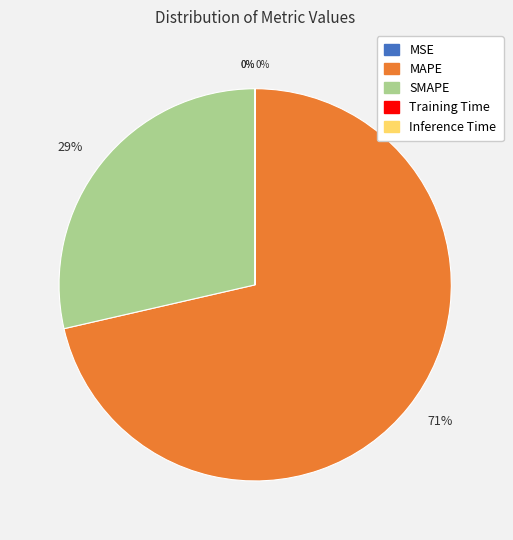

To the nearest percent, what is the difference between the largest and smallest slice percentages?

71%